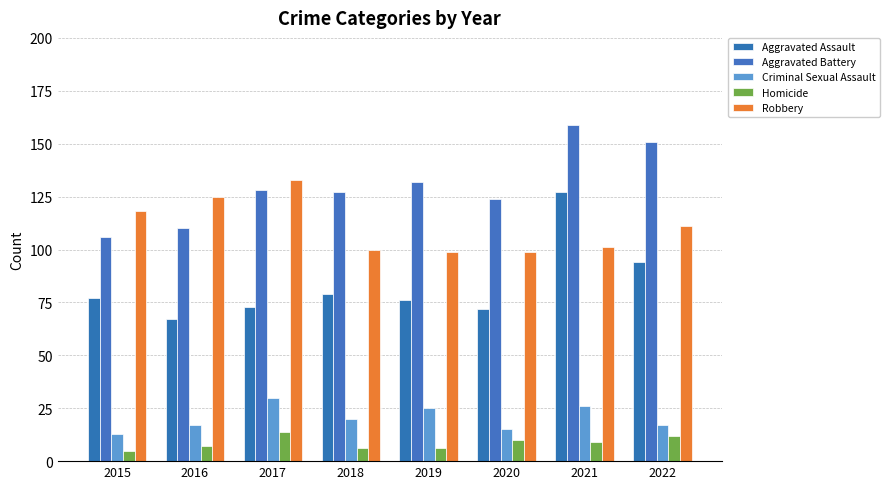

How many values in the Homicide series are below 9?

4